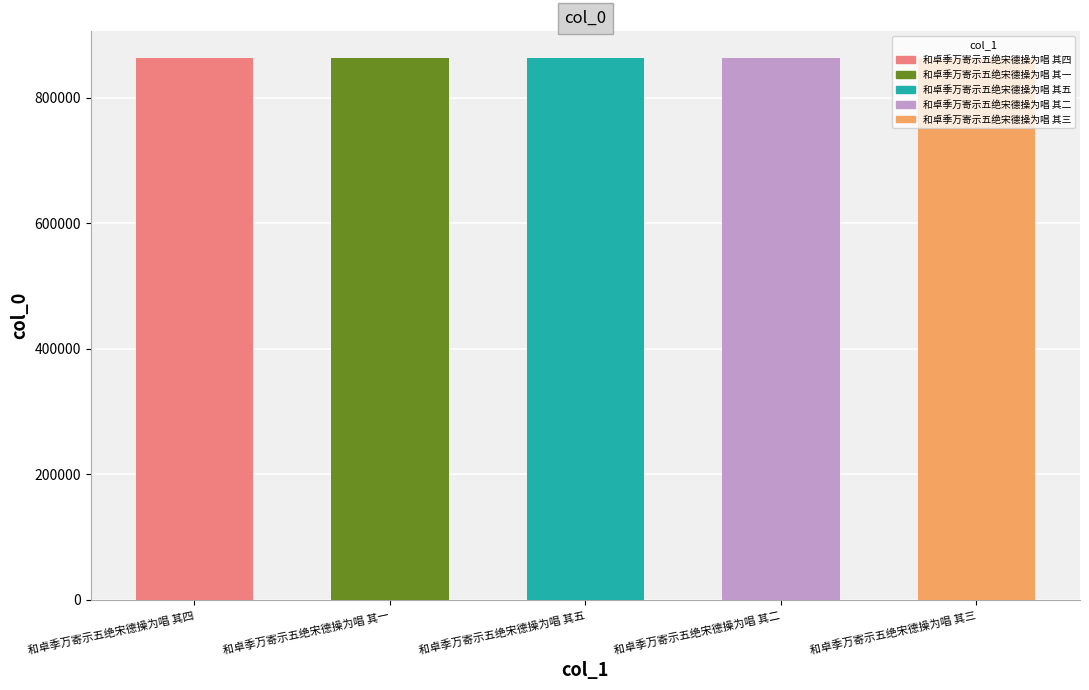

What is the difference between the values at 和卓季万寄示五绝宋德操为唱 其五 and 和卓季万寄示五绝宋德操为唱 其二?

1